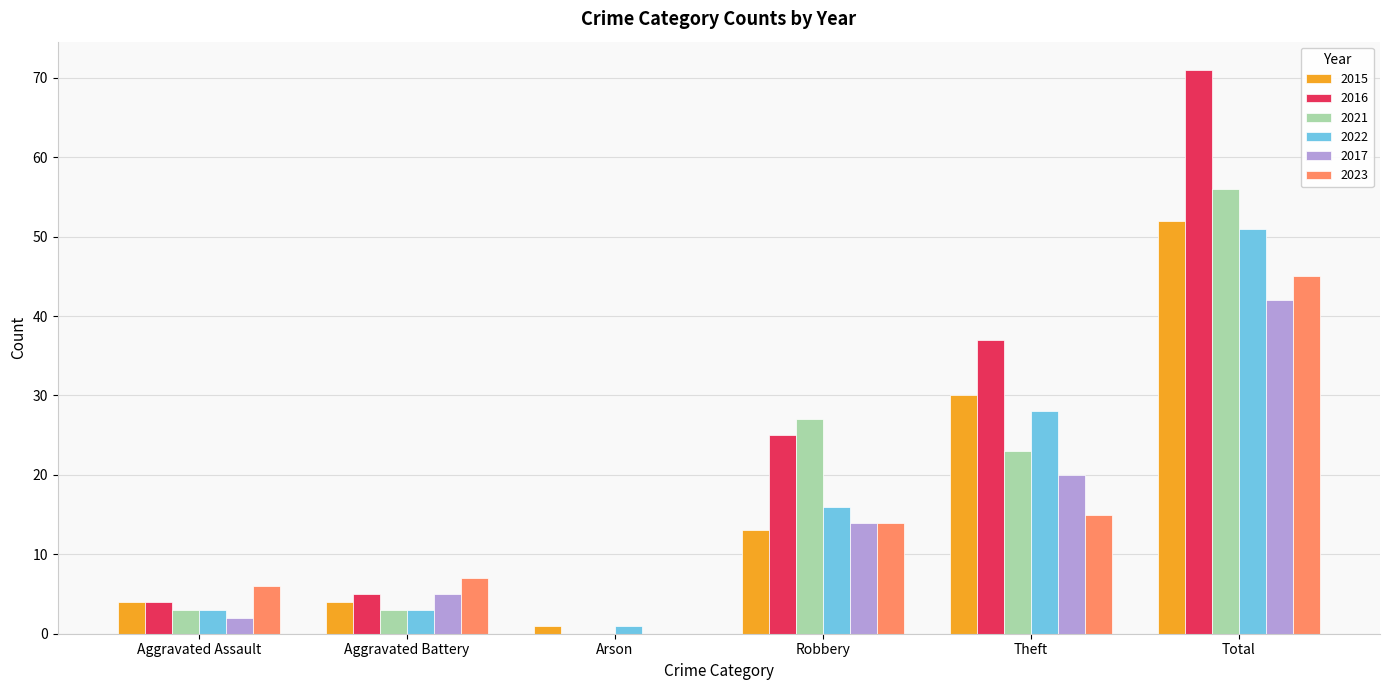

What is the sum of all 2022 values?

102